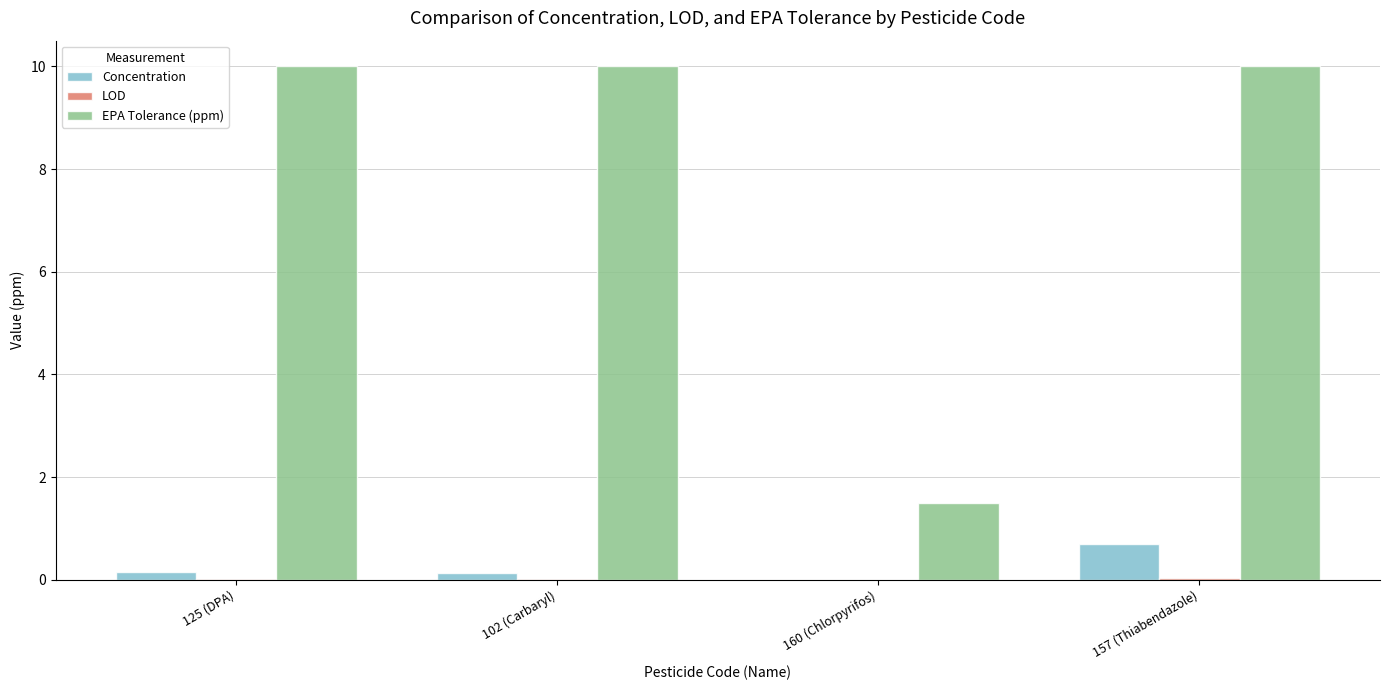

Does the chart contain stacked bars?

No